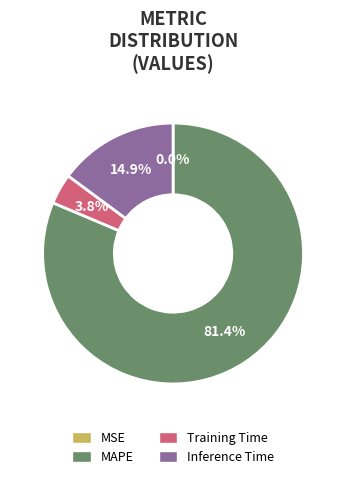

Which category has the biggest portion of the pie?

MAPE